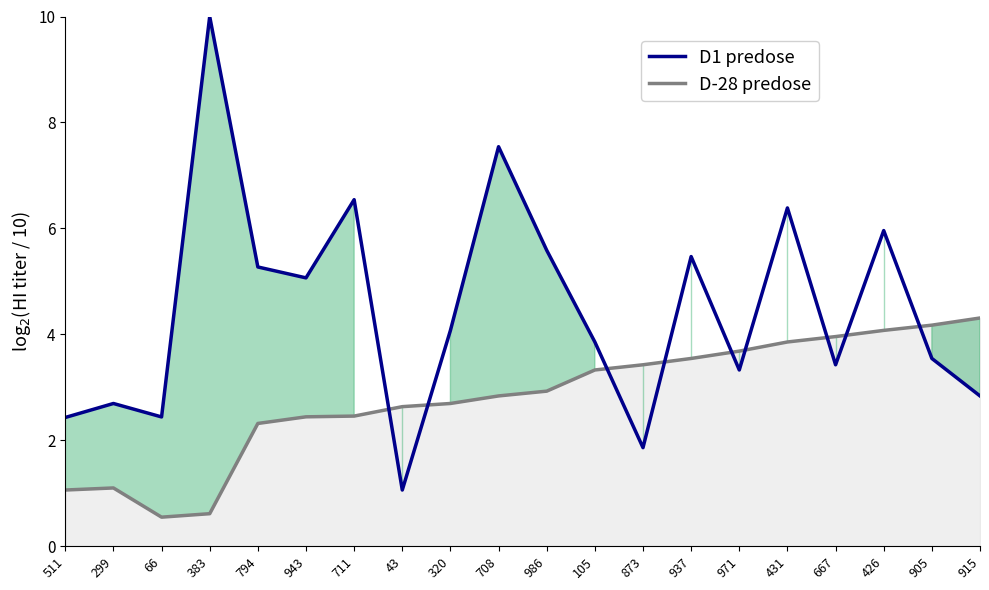

At which label does the data first exceed 4?

383